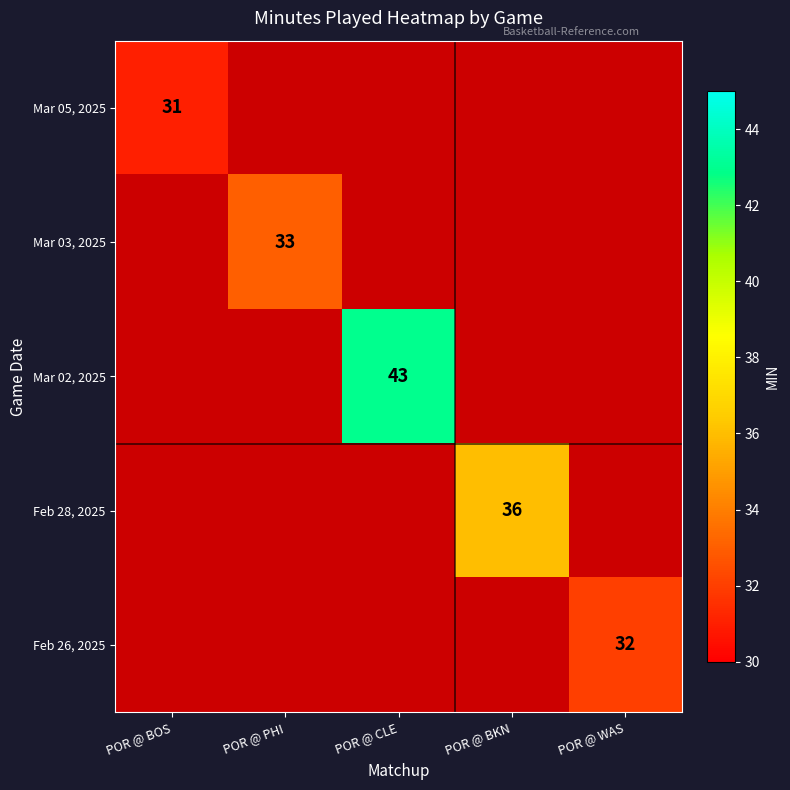

Is the value of Feb 26, 2025 at POR @ WAS greater than the value of Feb 28, 2025 at POR @ BKN?

No